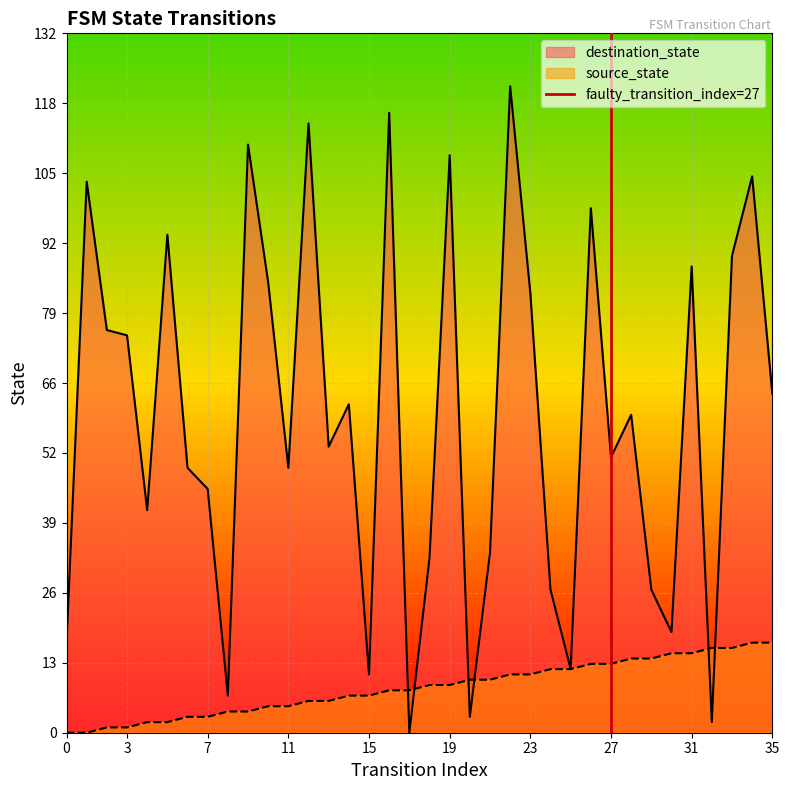

What is the maximum value for source_state?

17